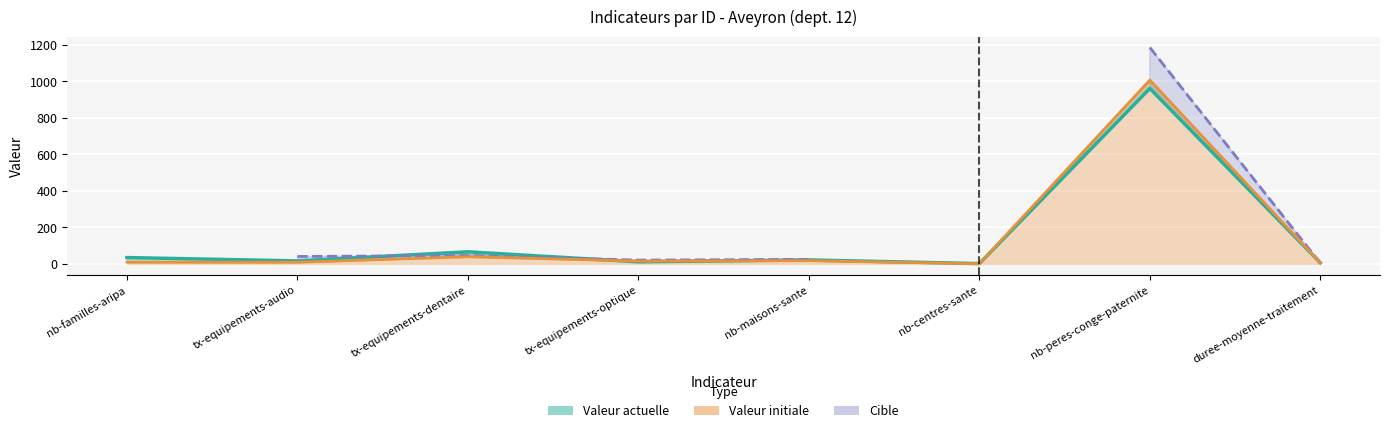

What is the total value across all series at tx-equipements-dentaire?

149.2